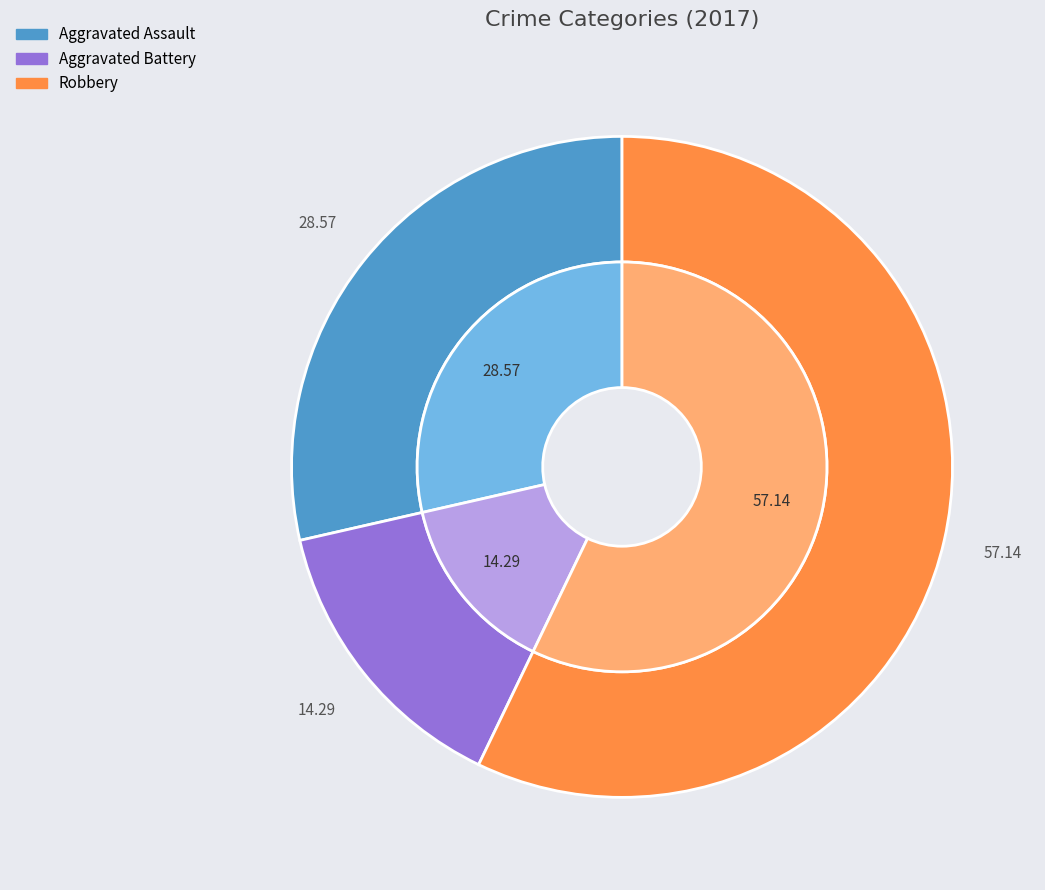

True or false: Aggravated Assault accounts for 29% of the total.

True